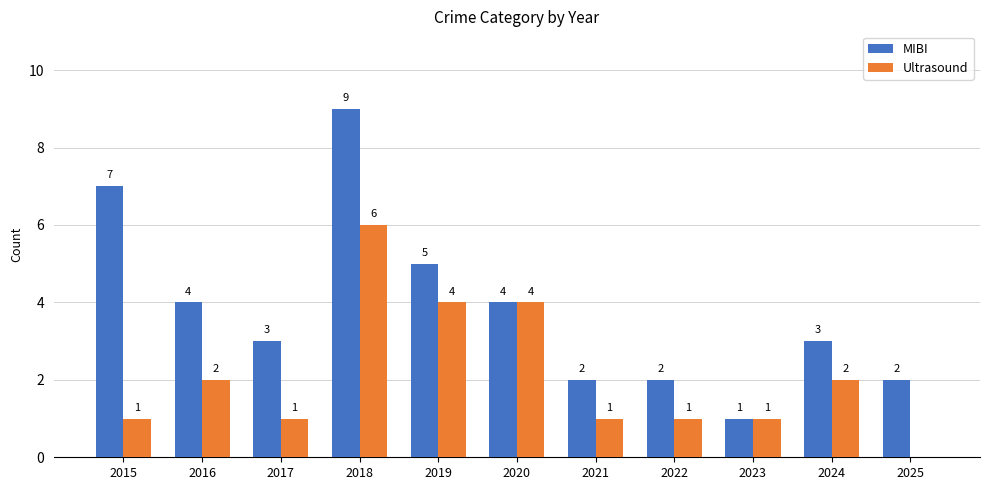

How many Ultrasound values are between 1 and 4?

9